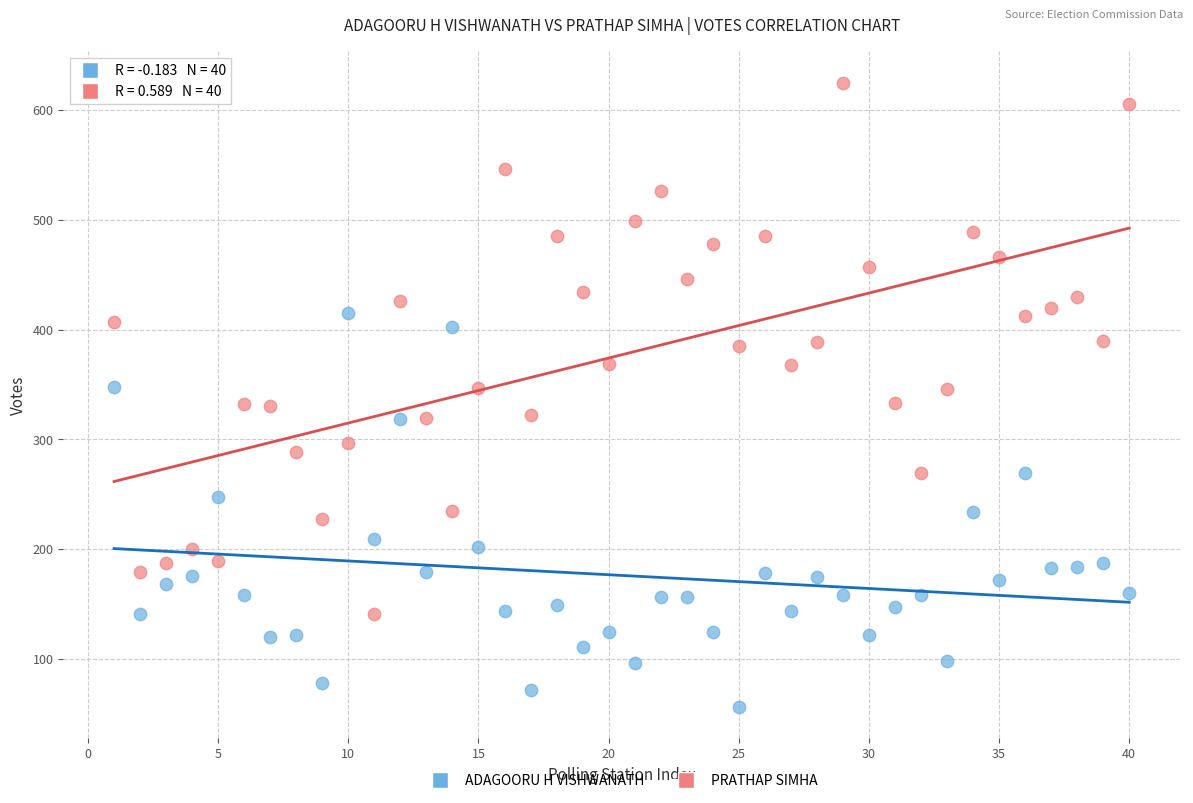

Which series reaches the minimum Y coordinate?

ADAGOORU H VISHWANATH